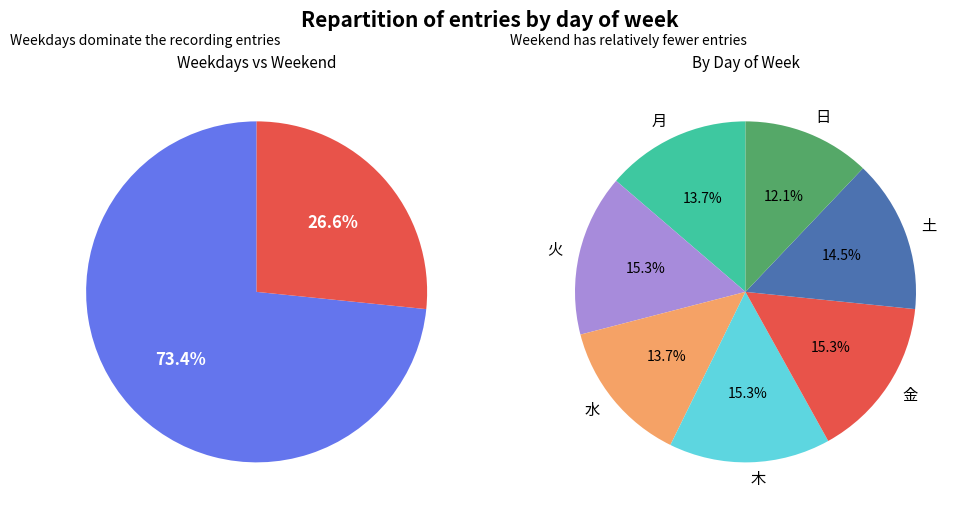

How many slices are in this pie chart?

7